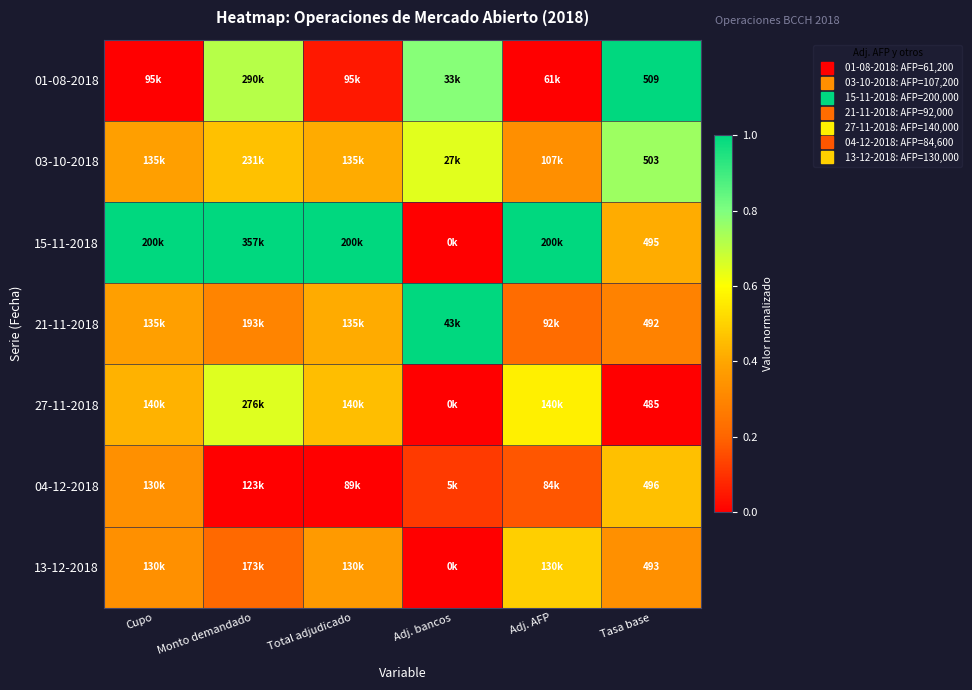

How many distinct data groups are displayed?

7